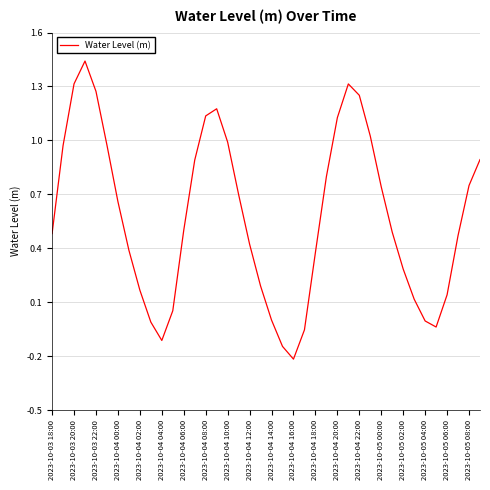

What is the difference between the maximum and minimum values?

1.7